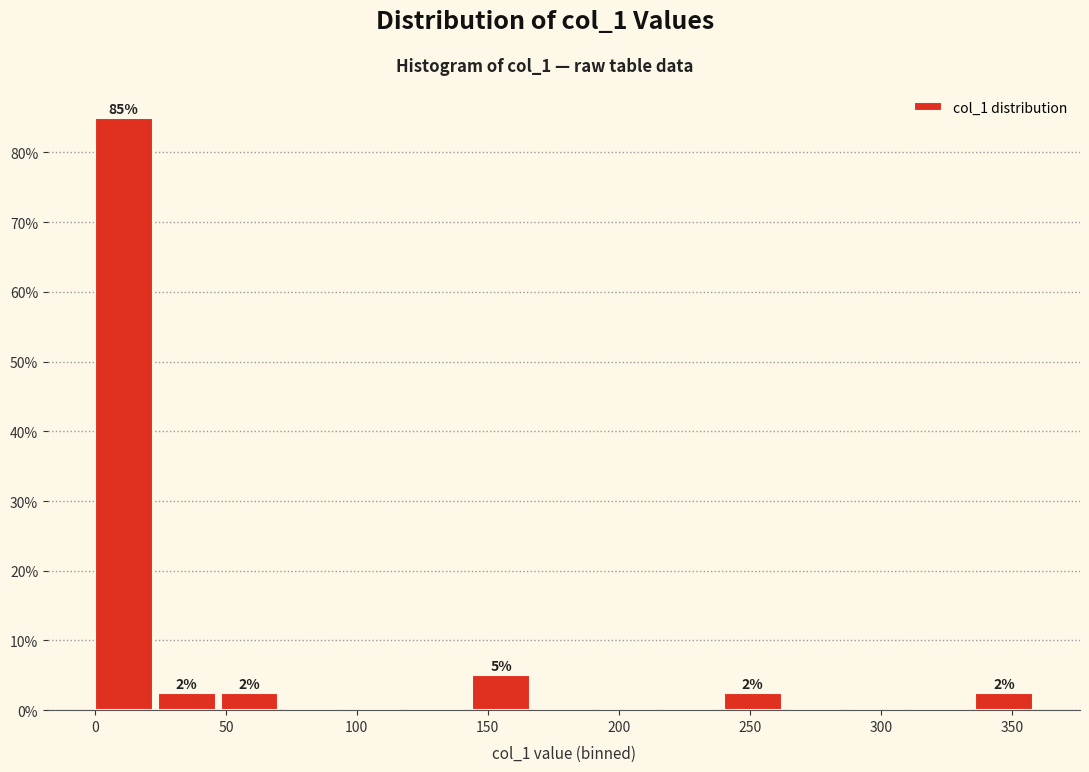

Which range on the x-axis has the tallest bar?

0 to 25